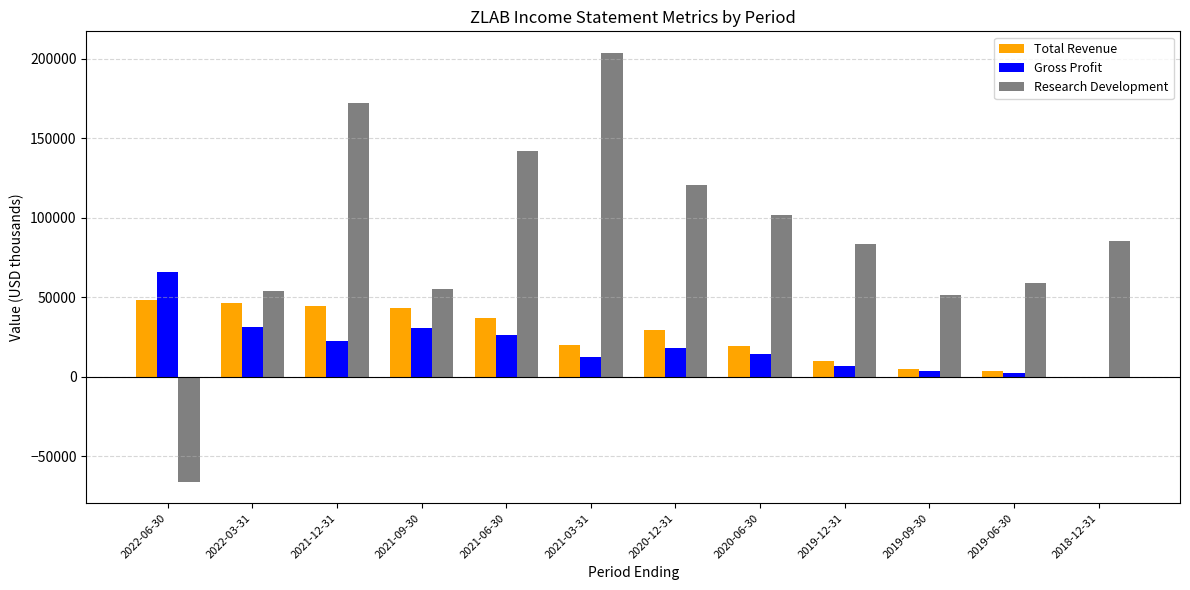

Which series has the largest total across all categories?

Research Development